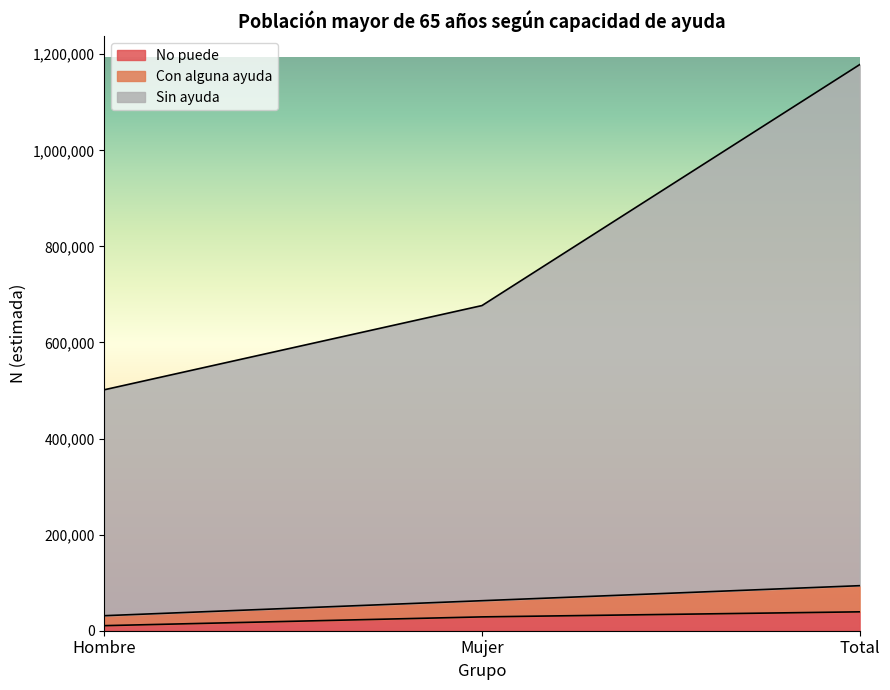

What is the minimum value for No puede?

10539